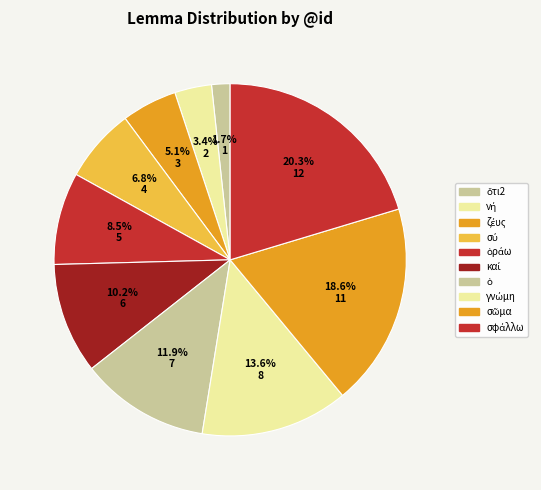

How many segments does this pie chart have?

10